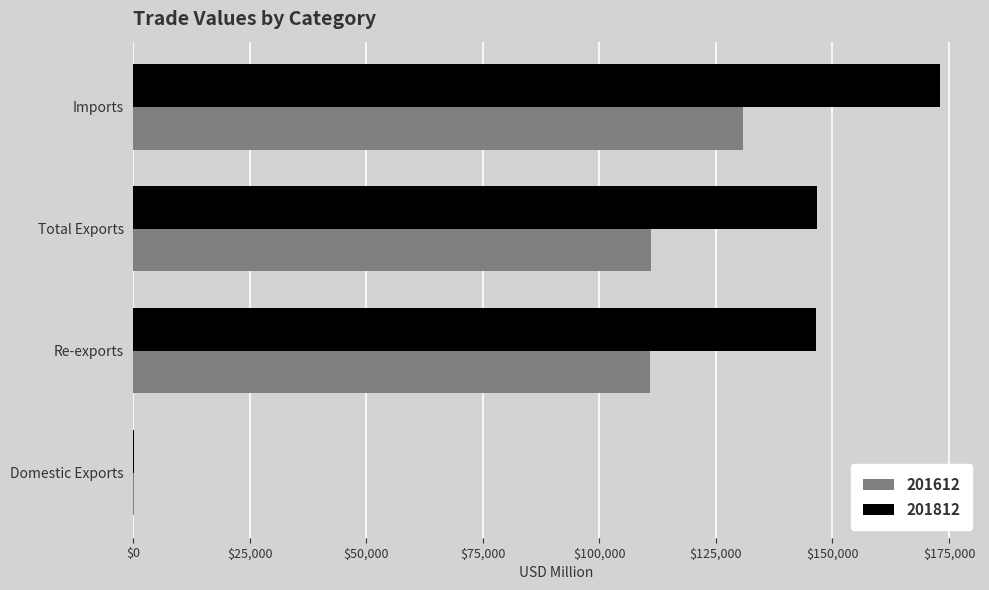

Is it true that 201812 equals 206705.4 at Re-exports?

False